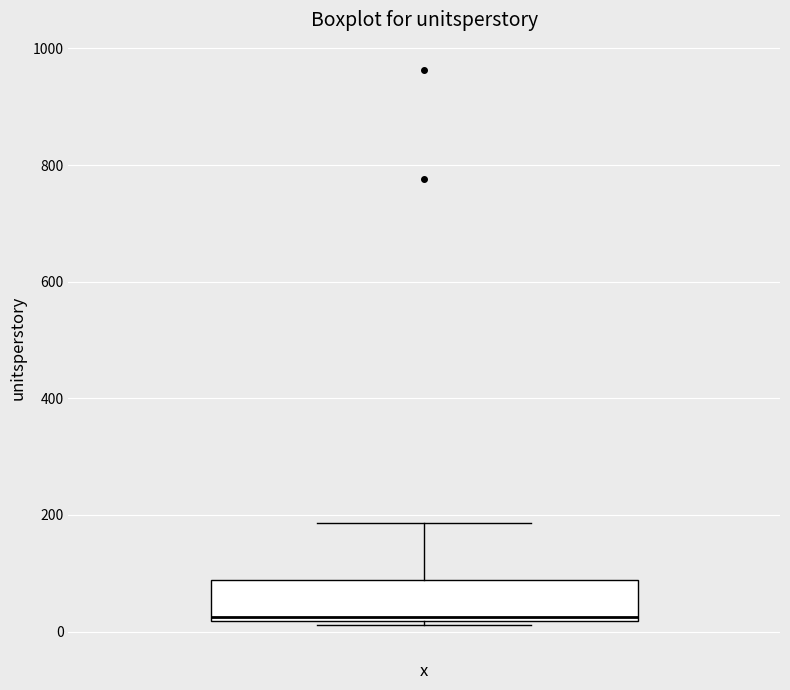

Where does the upper whisker of the box end on the y-axis? The values are not printed on the chart, so give them approximately, as read against the axis.

180